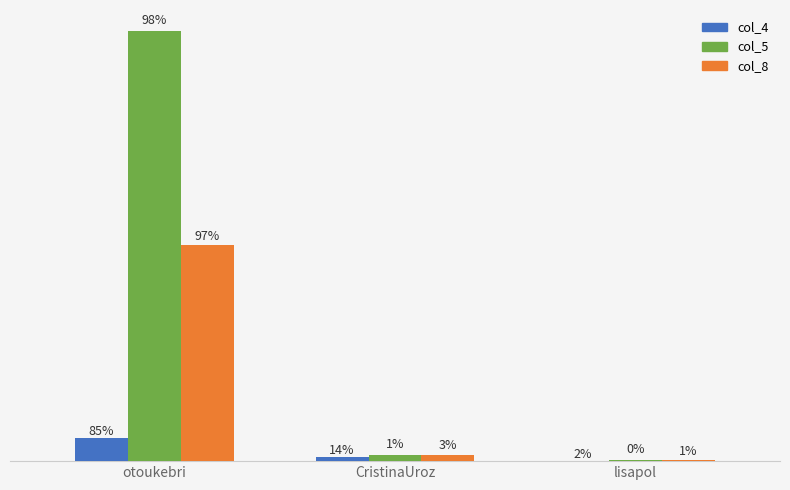

The value of col_8 at lisapol is 2. True or false?

False